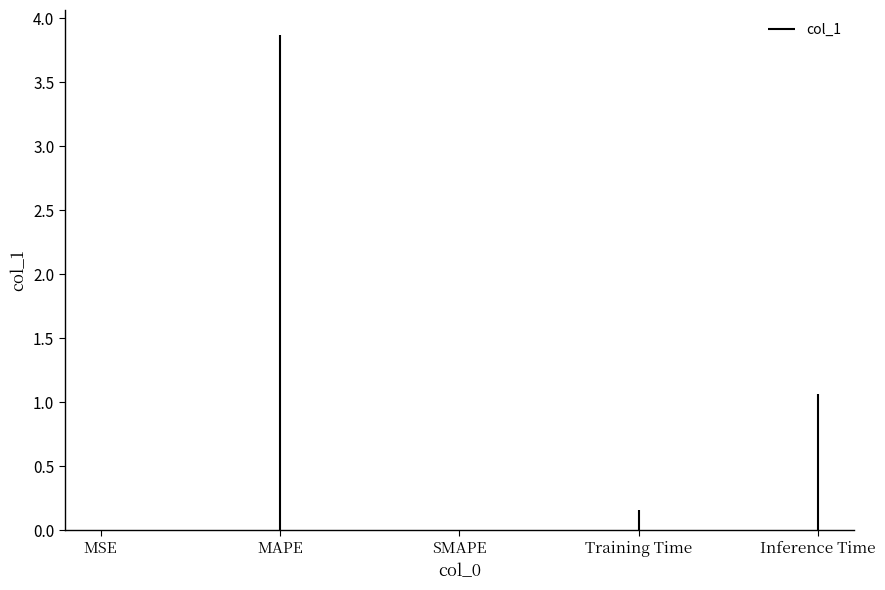

Which has a higher value, MSE or MSE?

MSE